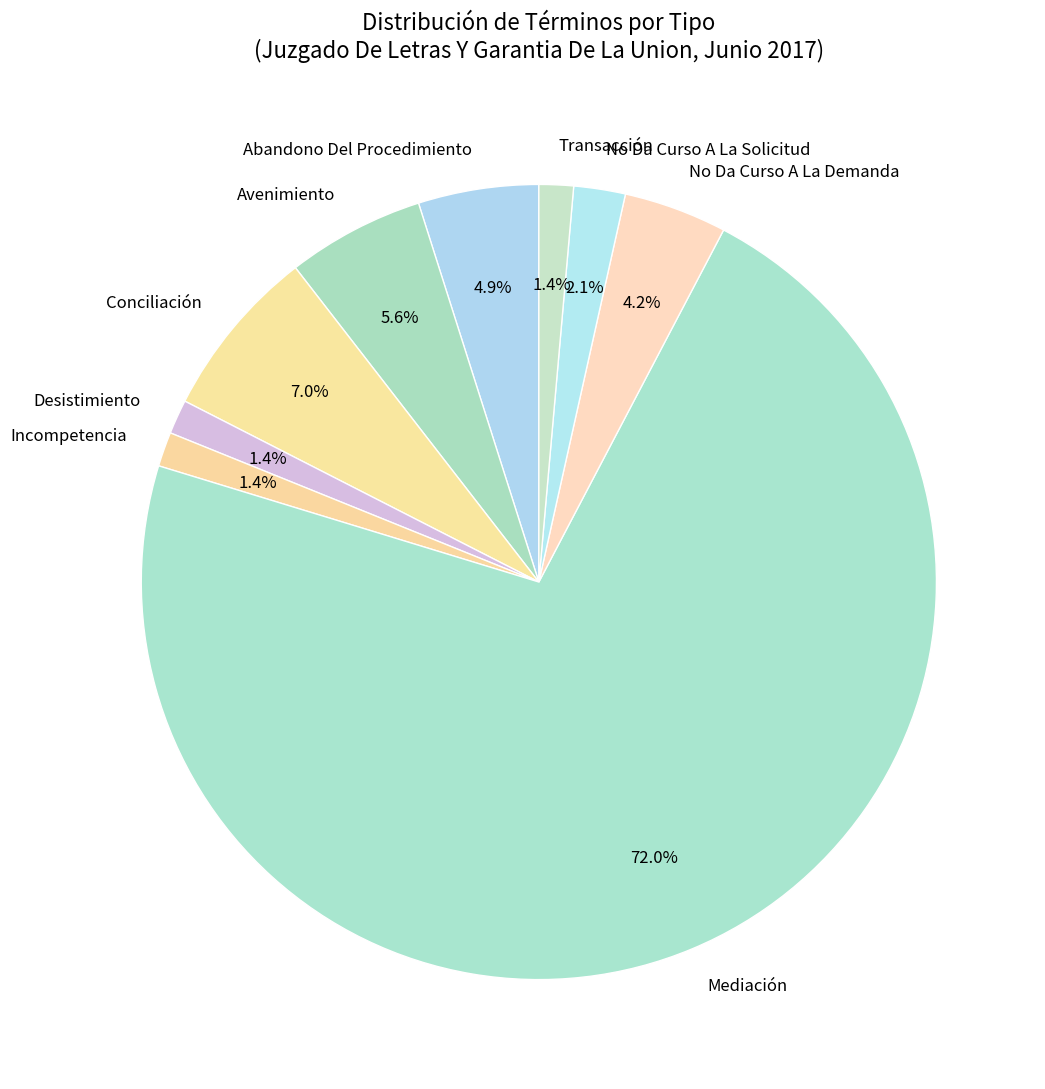

The No Da Curso A La Solicitud slice represents 14% of the pie. True or false?

False